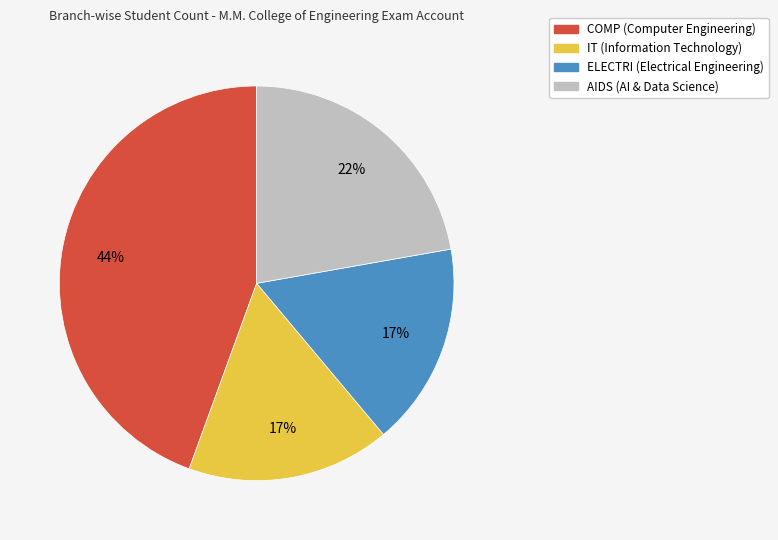

Does IT account for over 50% of the chart?

No